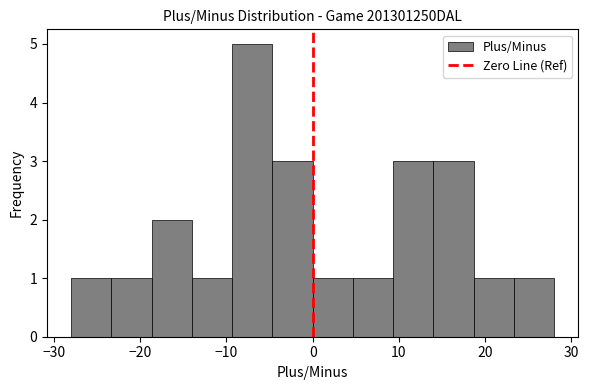

Over which range of the x-axis is the bar tallest?

-9 to -5